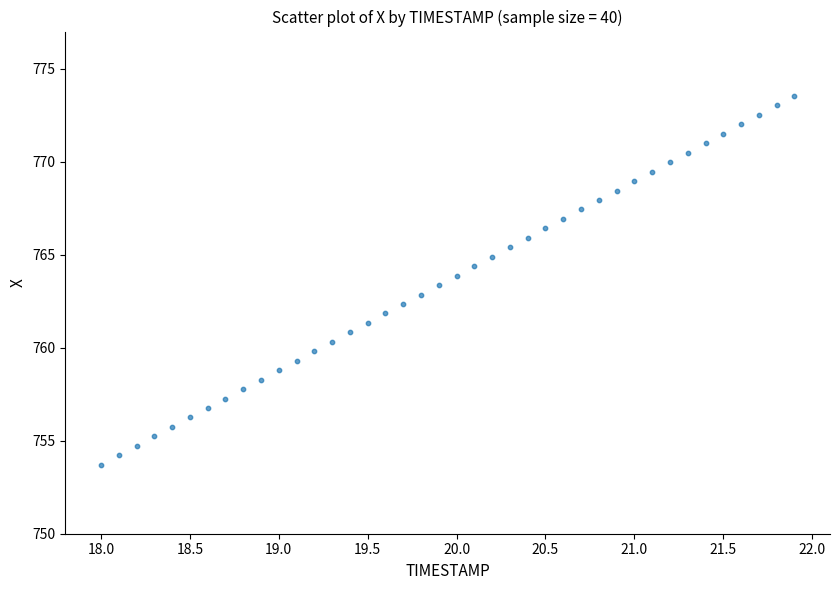

What is the range of Y values (max minus min)?

19.8